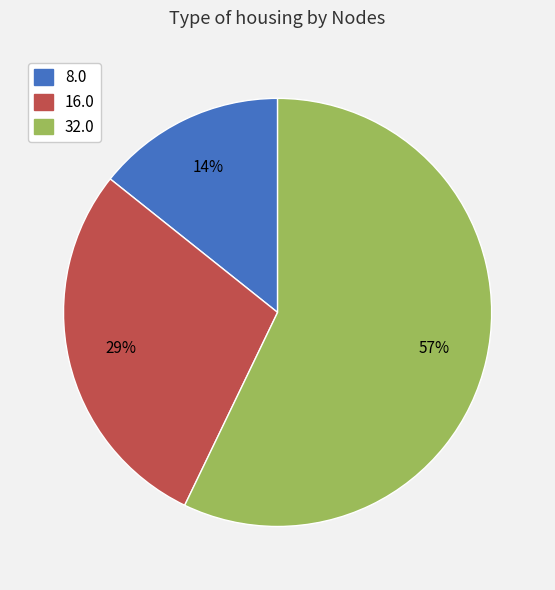

Combined, do 16.0 and 32.0 account for over 50%?

Yes